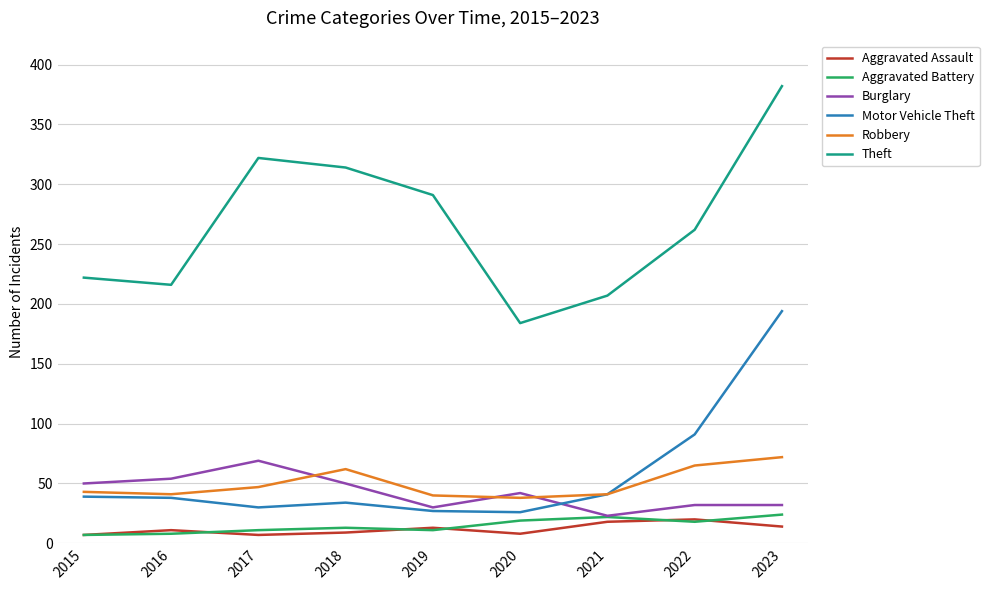

What is the approximate value of Burglary at 2020, to the nearest 5?

40